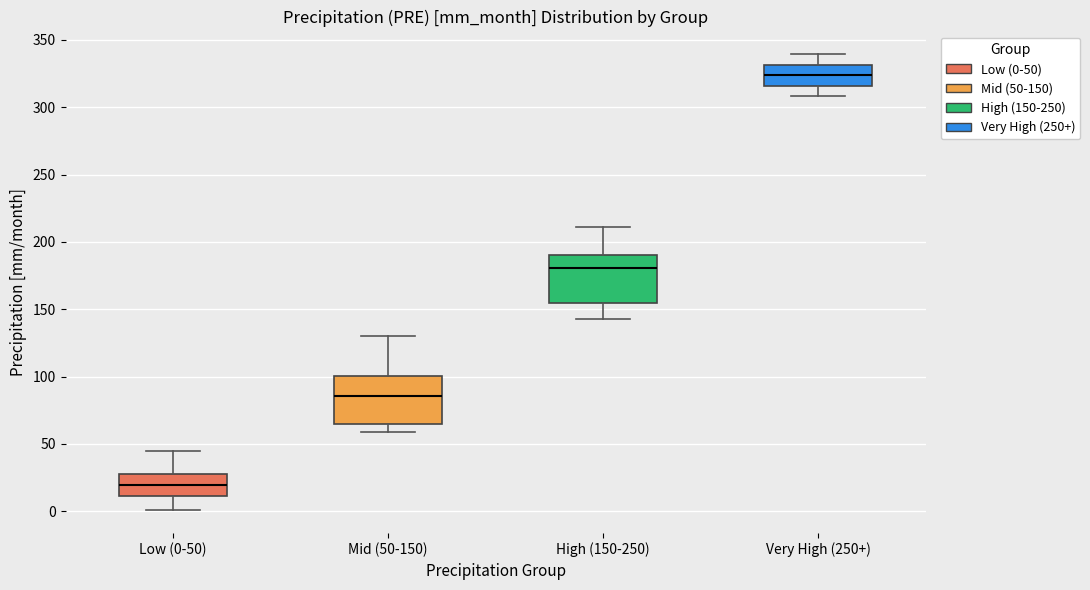

Which box has the lowest median line?

Low (0-50)